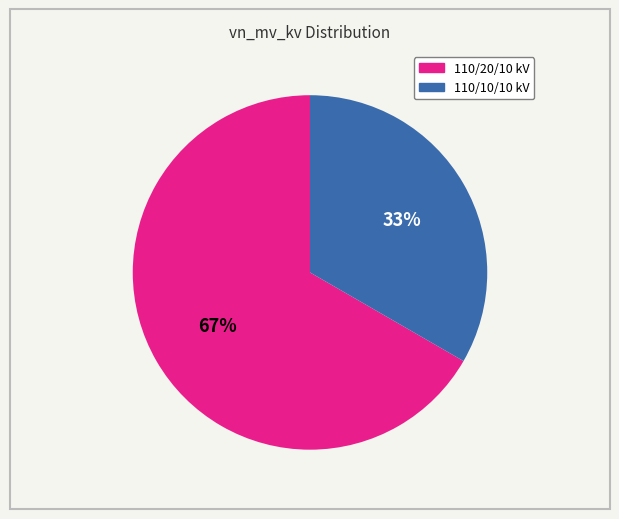

Is there any slice that represents more than half of the pie?

Yes